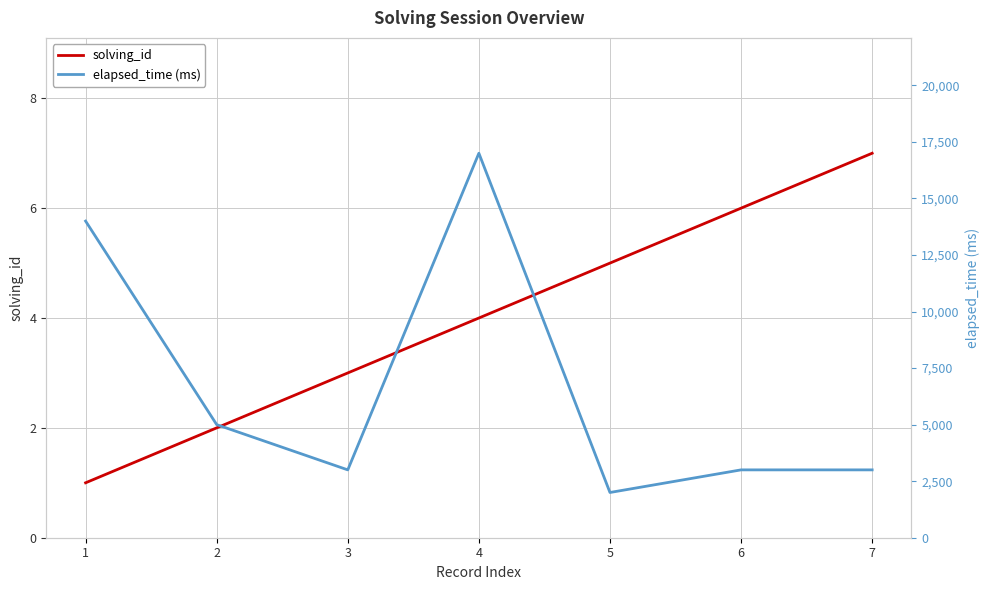

The solving_id series shows 9 at 6. True or false?

False